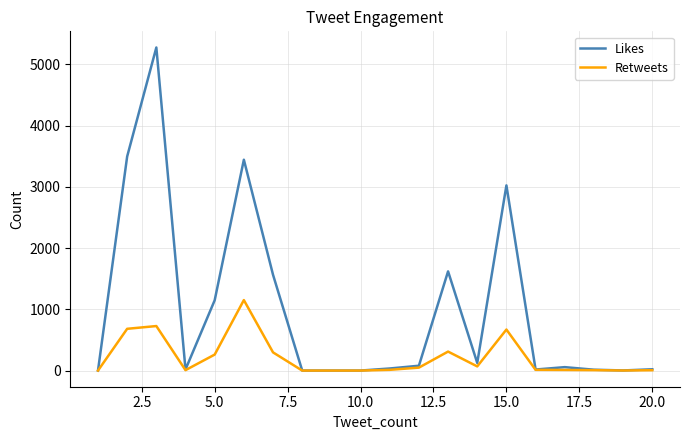

What is the highest value of the Retweets series?

1151